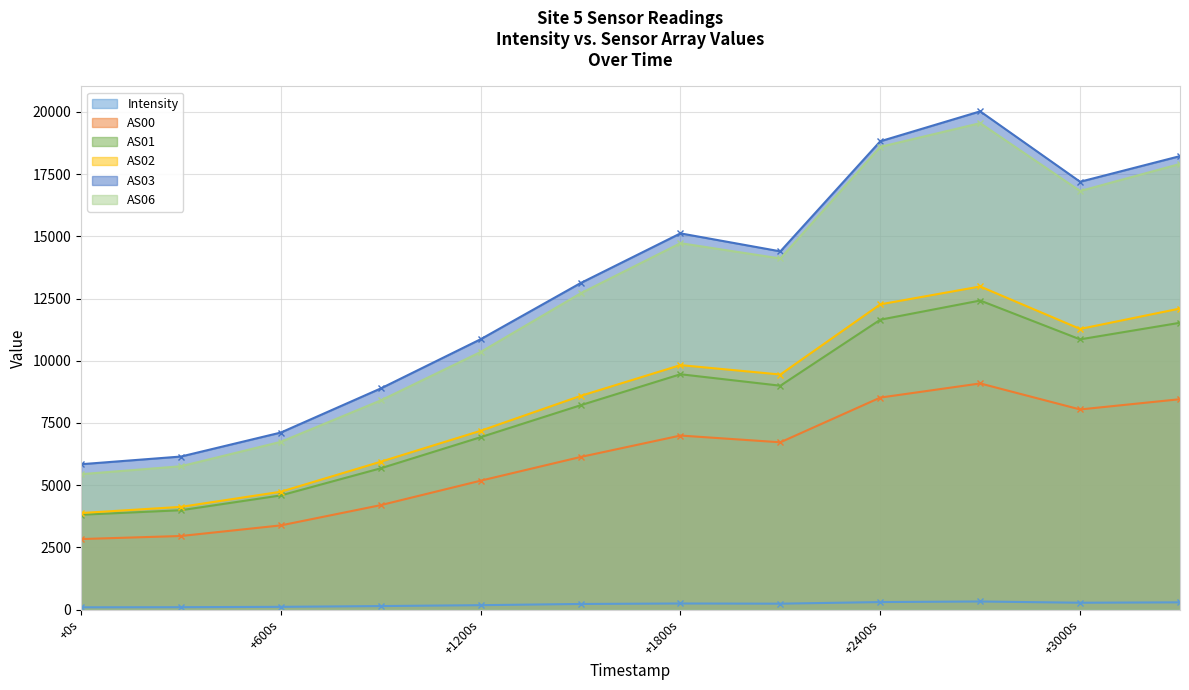

At how many categories does at least one series exceed 8543?

9